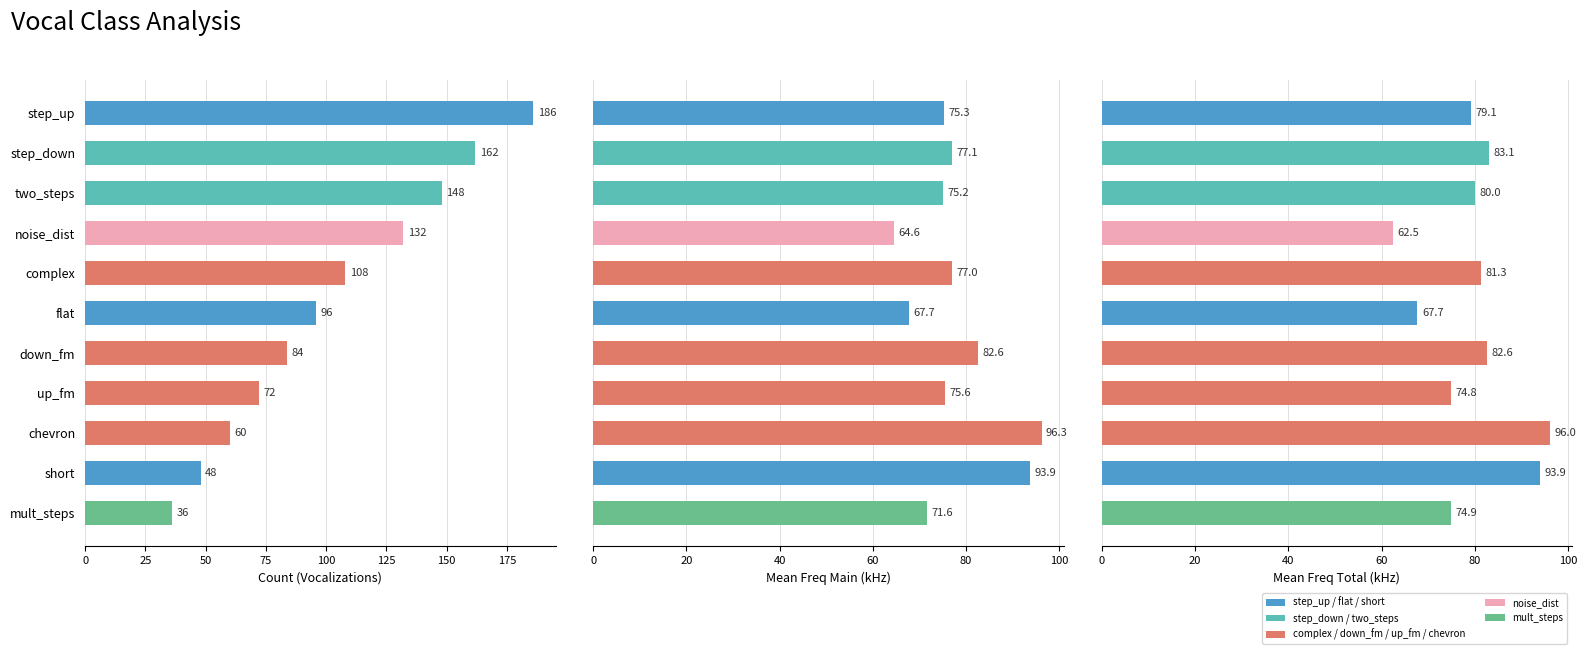

What is the sum of the Mean Freq Total (kHz) values at down_fm and two_steps?

162.6